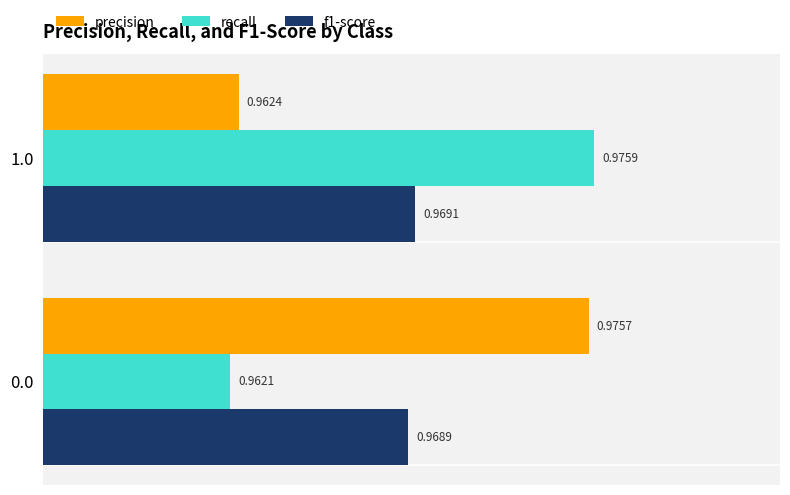

What is the sum of the f1-score values at 1.0 and 0.0?

1.9